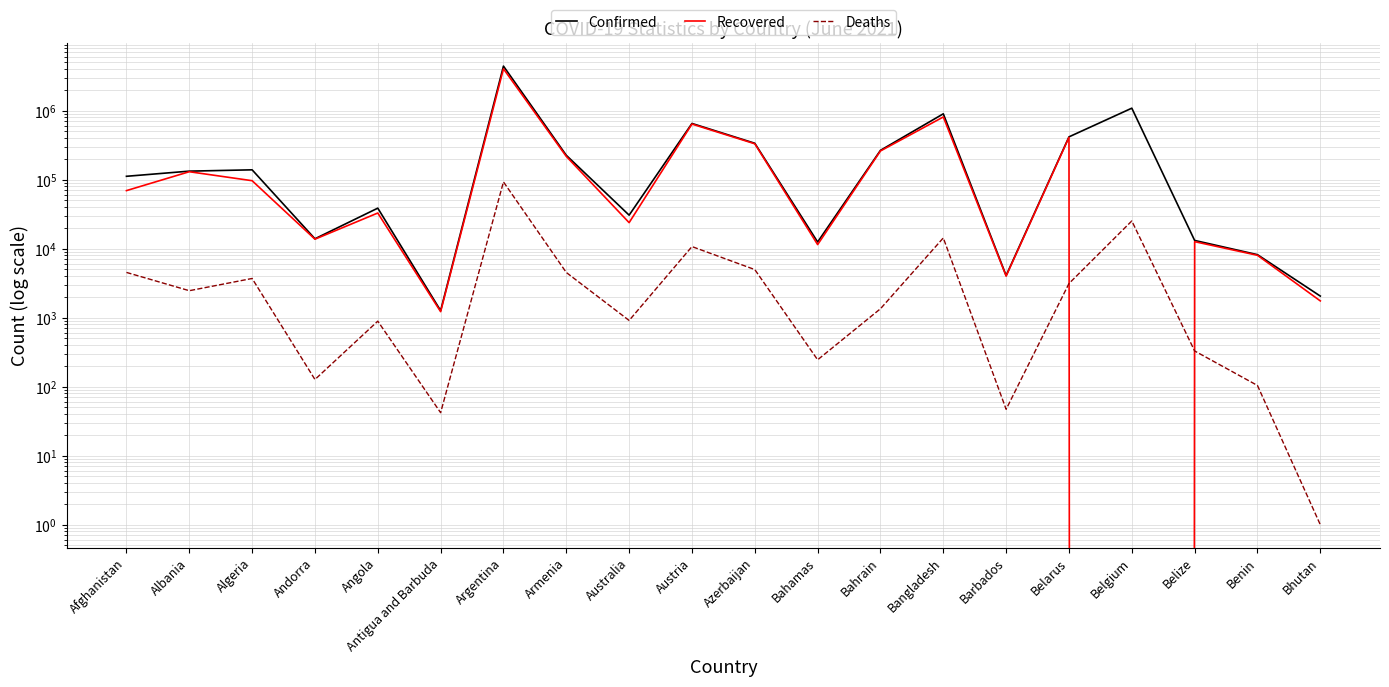

Where does the Deaths series first go above 2456?

Afghanistan